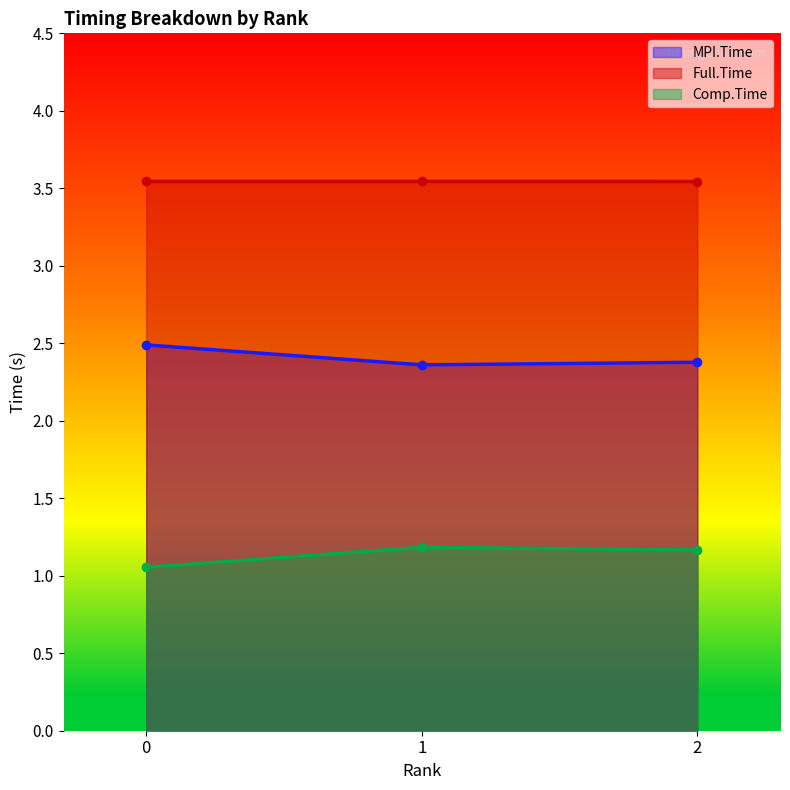

Is it true that MPI.Time equals 2.4 at 1?

True